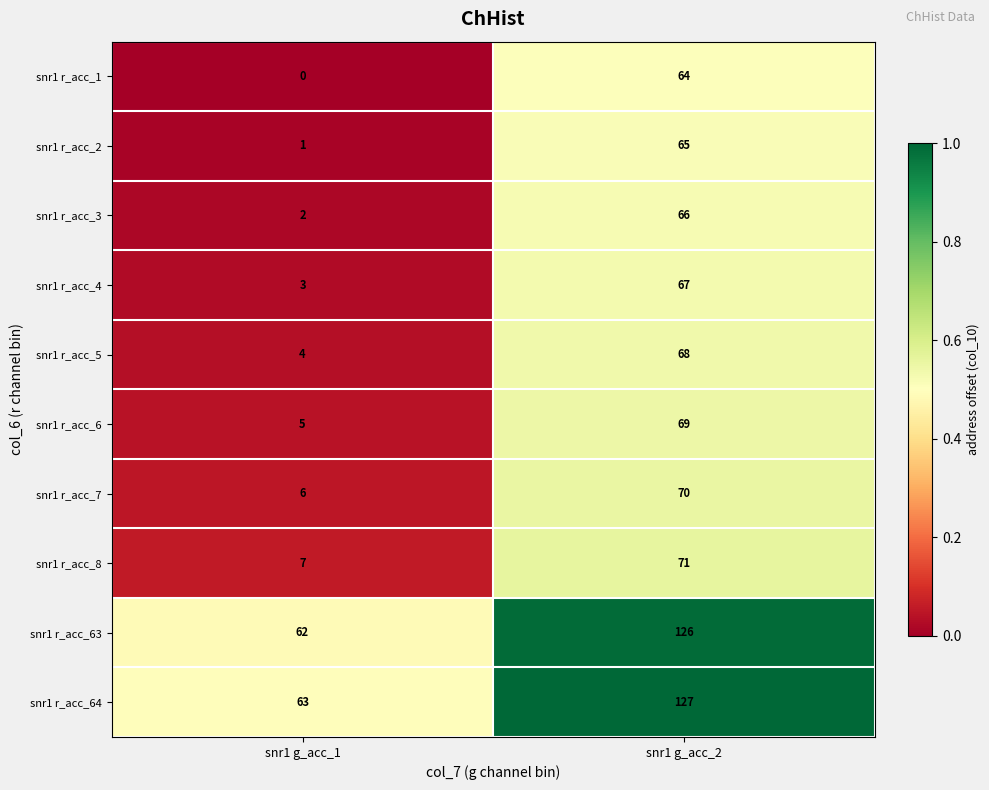

List the series in order of their peak value, highest first.

snr1 r_acc_64, snr1 r_acc_63, snr1 r_acc_8, snr1 r_acc_7, snr1 r_acc_6, snr1 r_acc_5, snr1 r_acc_4, snr1 r_acc_3, snr1 r_acc_2, snr1 r_acc_1